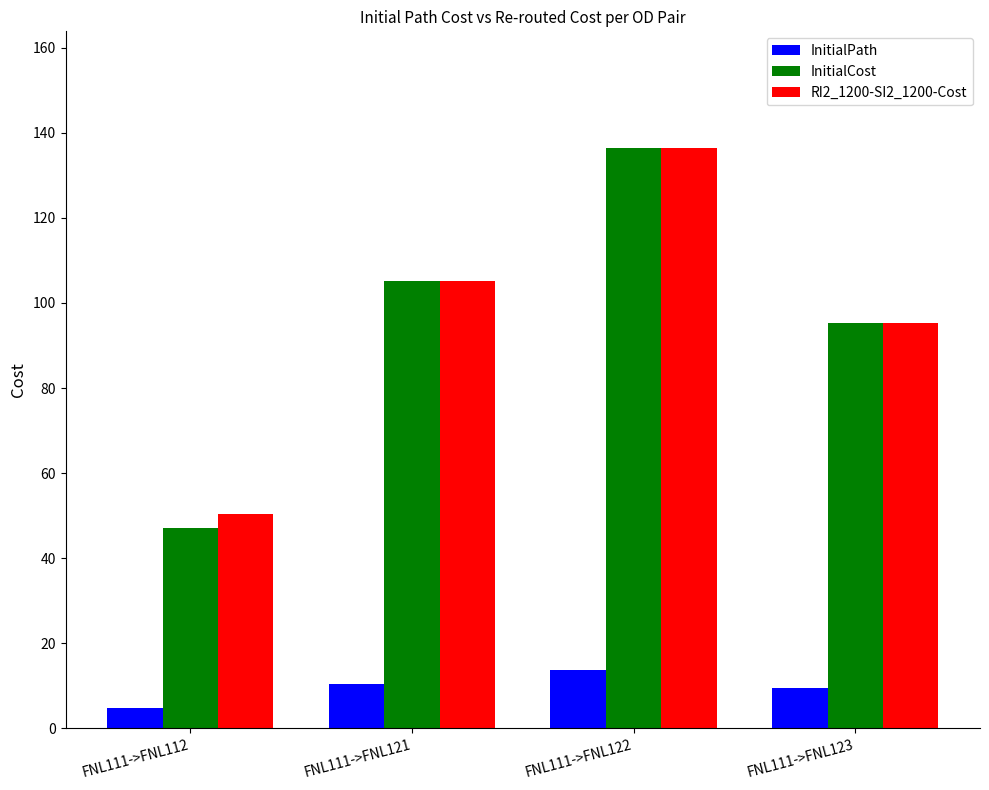

How many data points in InitialCost are less than 105?

2